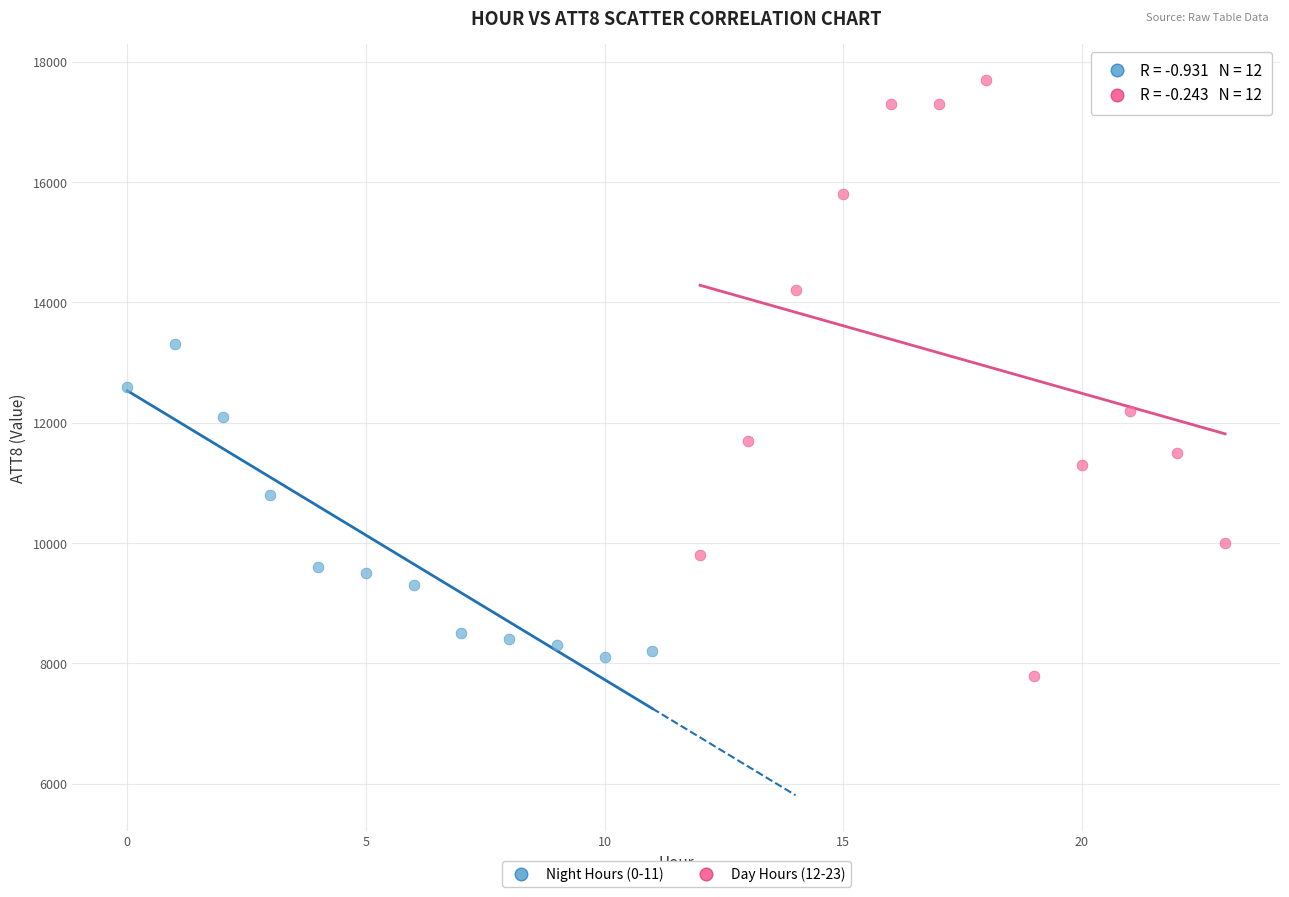

Which series reaches the maximum Y coordinate?

Day Hours (12-23)